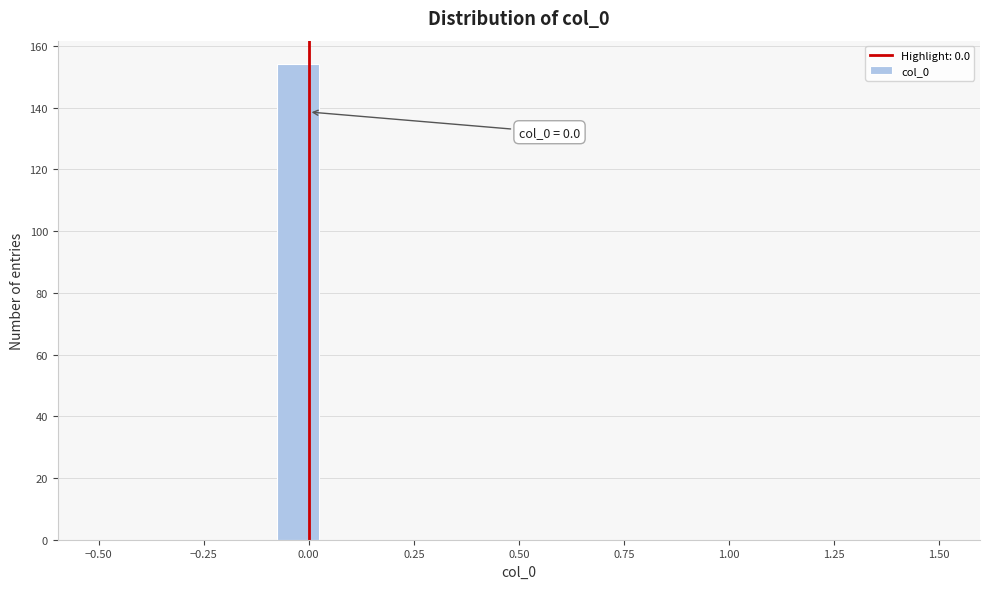

Around what value on the x-axis is the tallest bar? Give the approximate position of its centre, as read against the axis.

-0.05